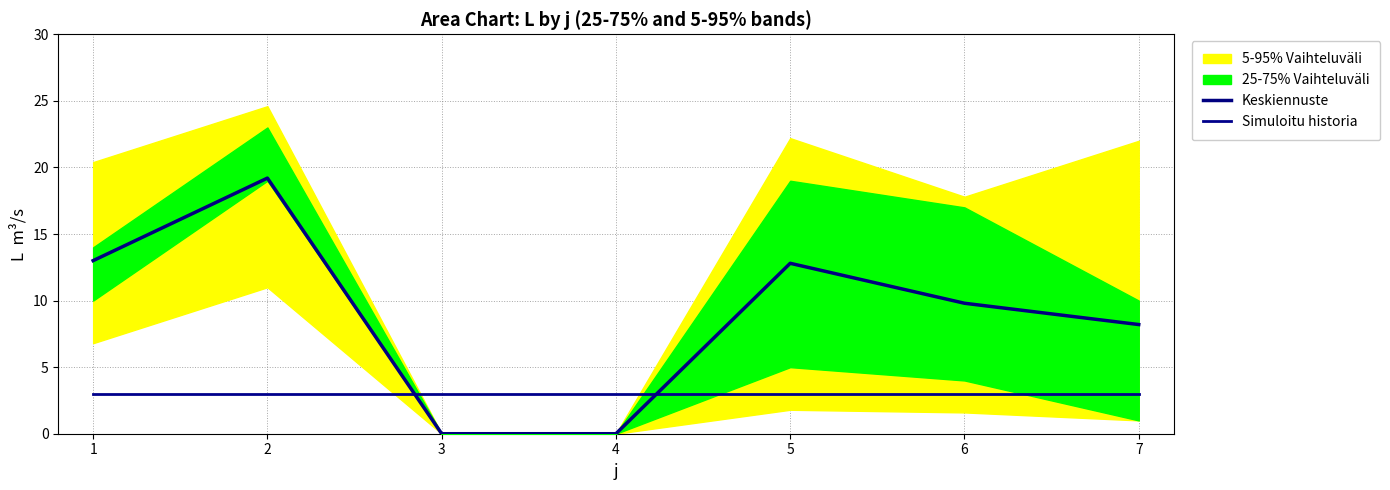

How many times do Keskiennuste and Simuloitu historia cross each other?

2